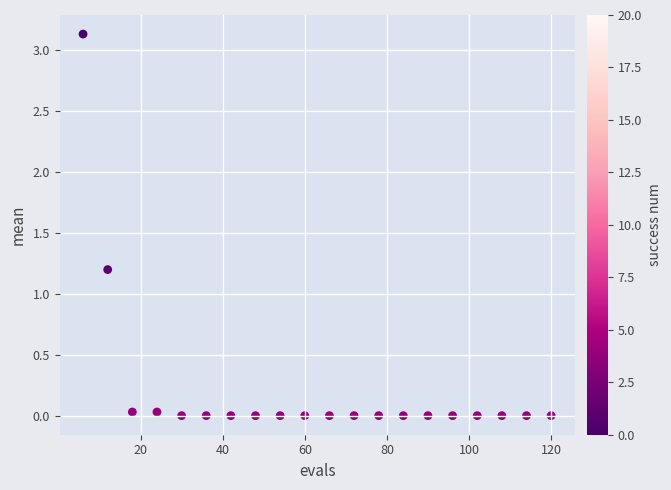

What Y value in the scatter plot is closest to 1?

1.2